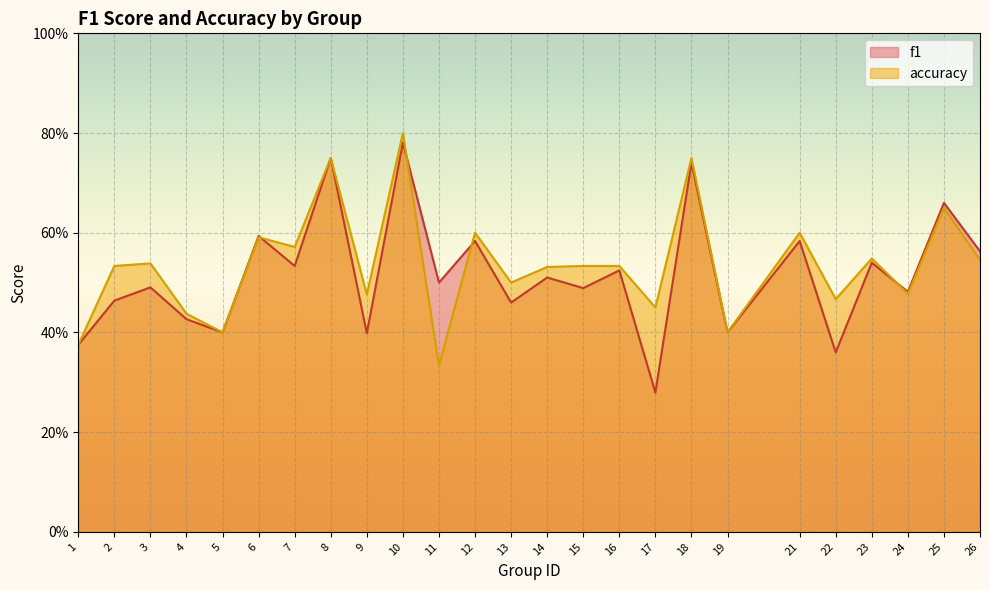

Is the value of accuracy at 15 greater than the value of f1 at 17?

Yes